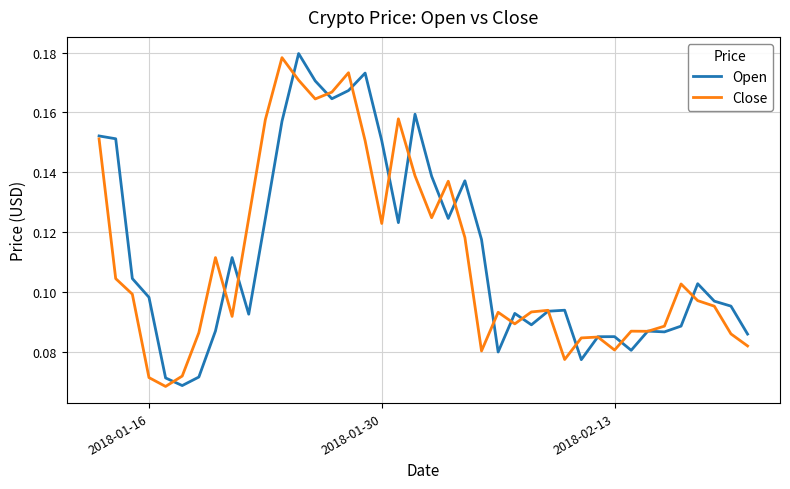

What is the maximum value shown in the chart?

0.2